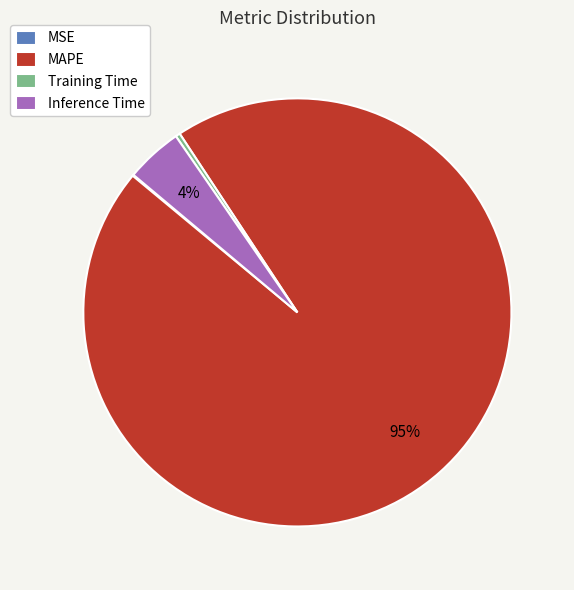

Is it true that Inference Time is 4% of the pie?

True